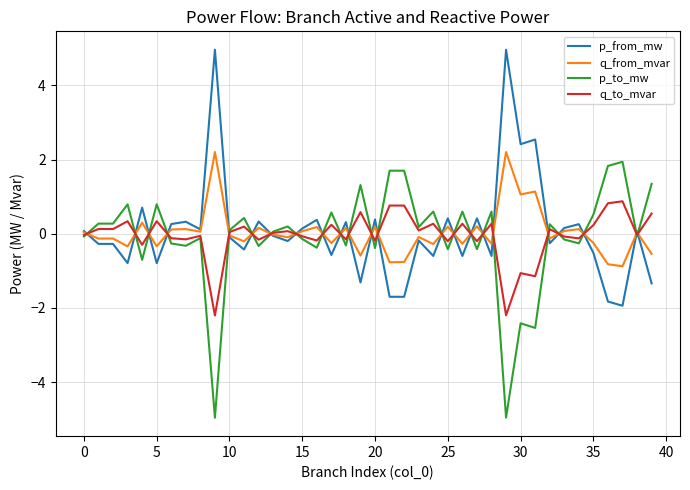

What is the smallest value displayed?

-5.0